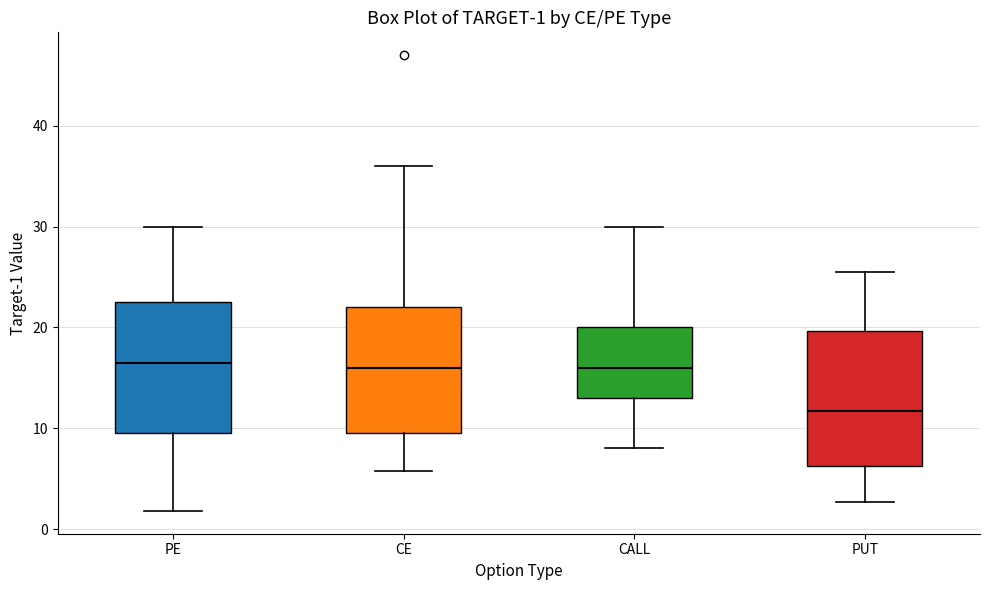

Which box has the lowest median line?

PUT